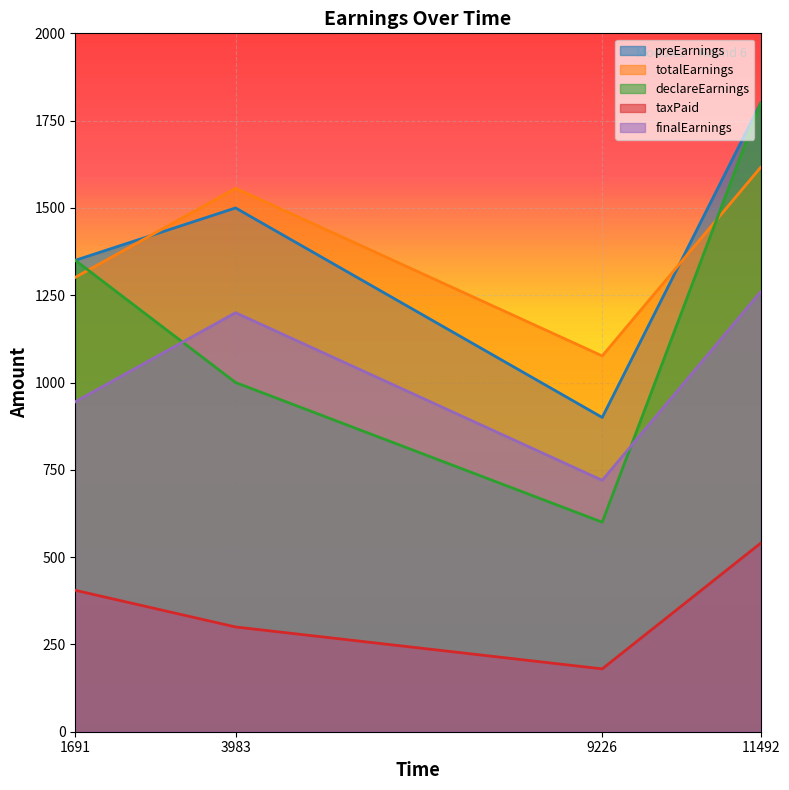

True or false: totalEarnings and taxPaid intersect in this chart.

False